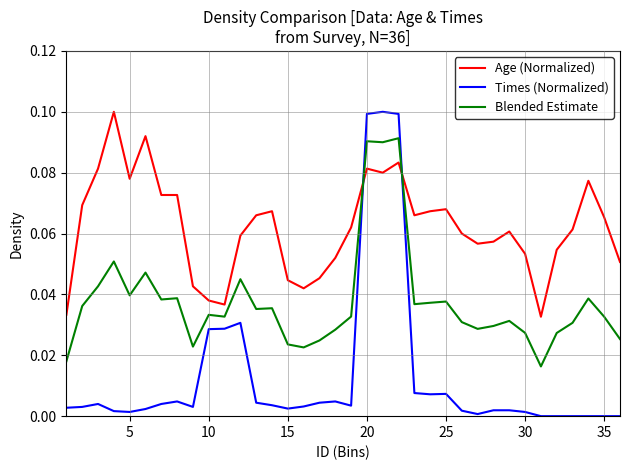

How many times do Blended Estimate and Times (Normalized) cross each other?

2